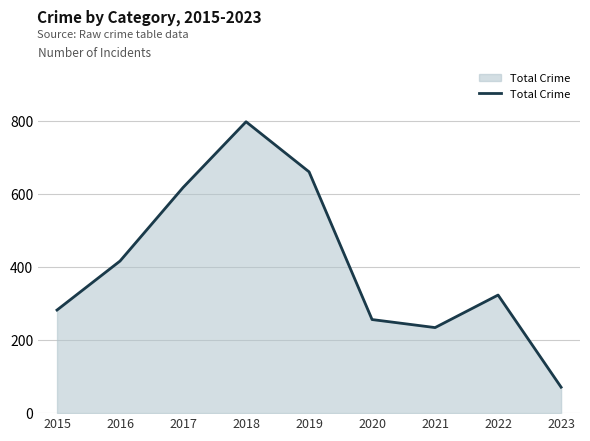

Does the chart have visible grid lines?

Yes